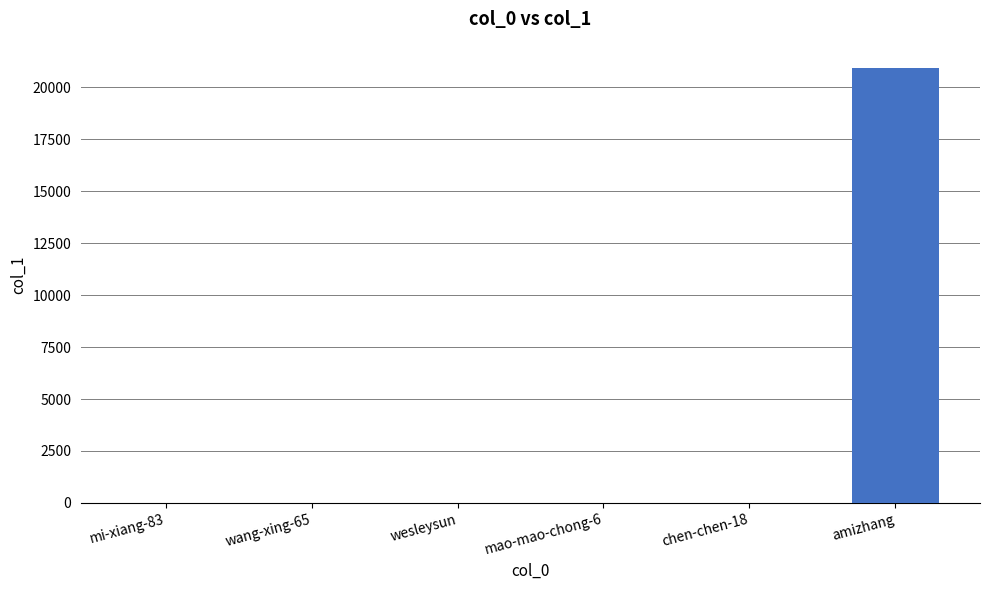

How many data points does each series have?

6